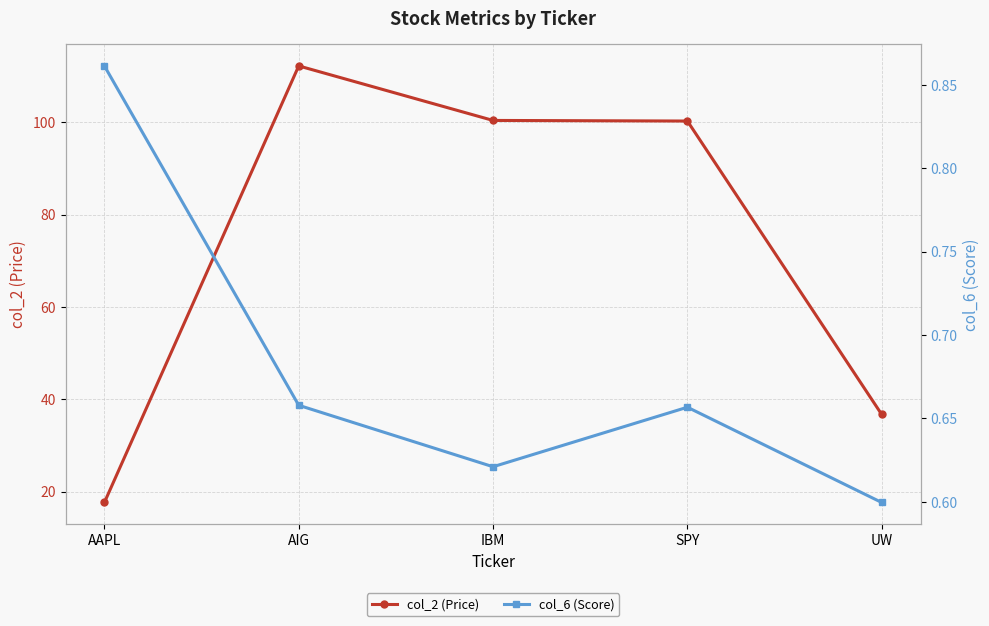

The col_2 (Price) series shows 100.2 at SPY. True or false?

True